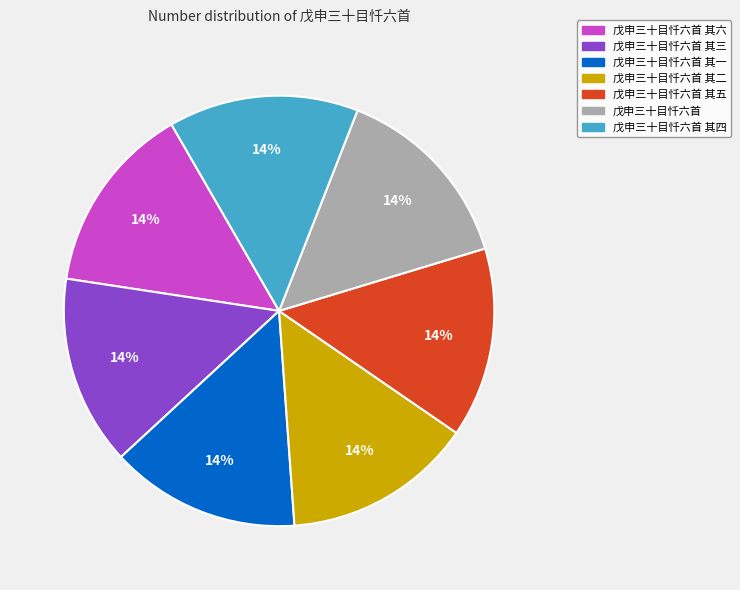

To the nearest percent, what is the average slice percentage?

14%